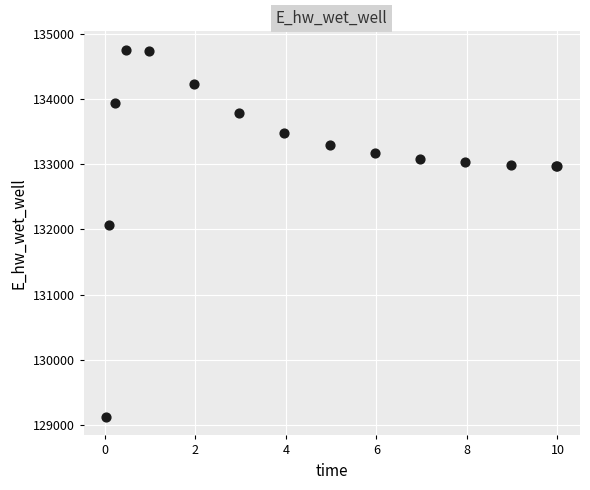

What Y value in the scatter plot is closest to 131939?

132062.1